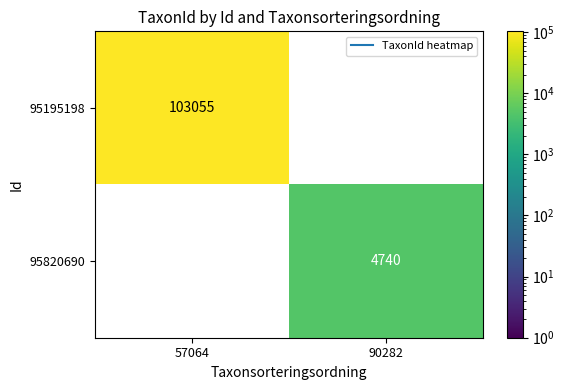

What is the smallest value displayed?

4740.0